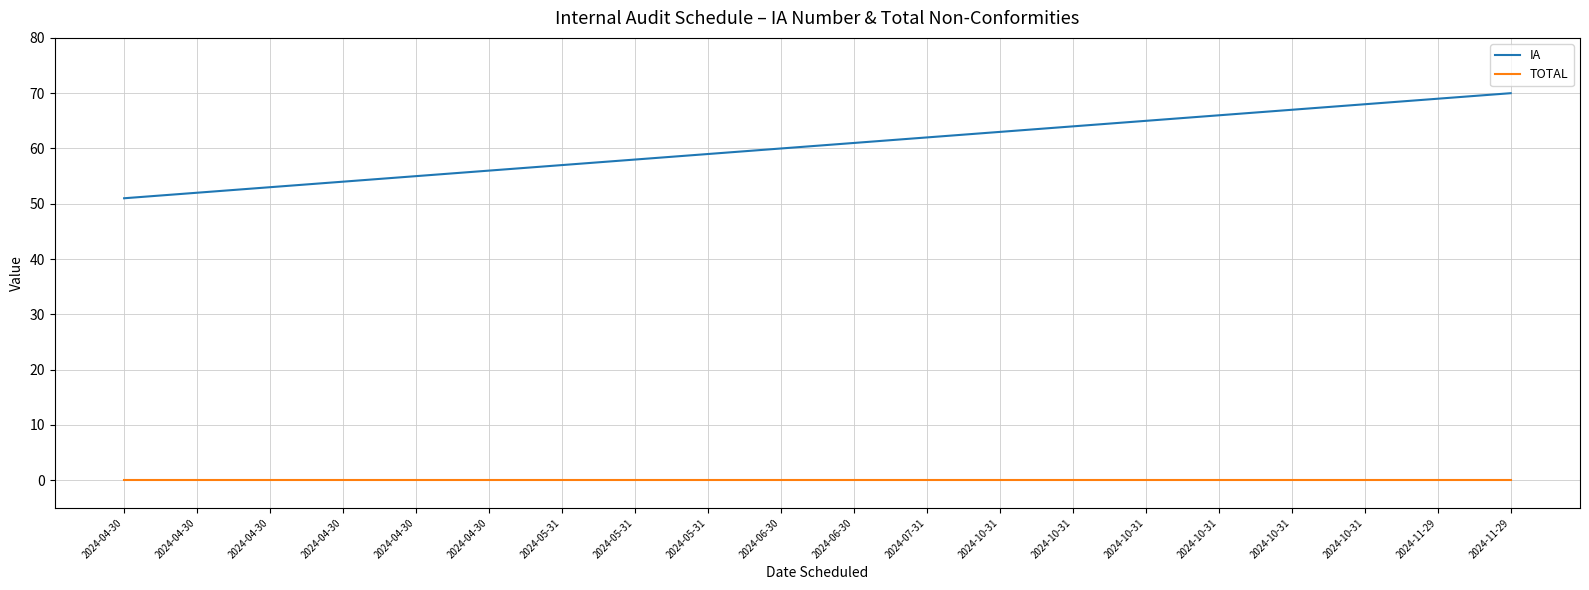

How many lines are shown in the chart?

2